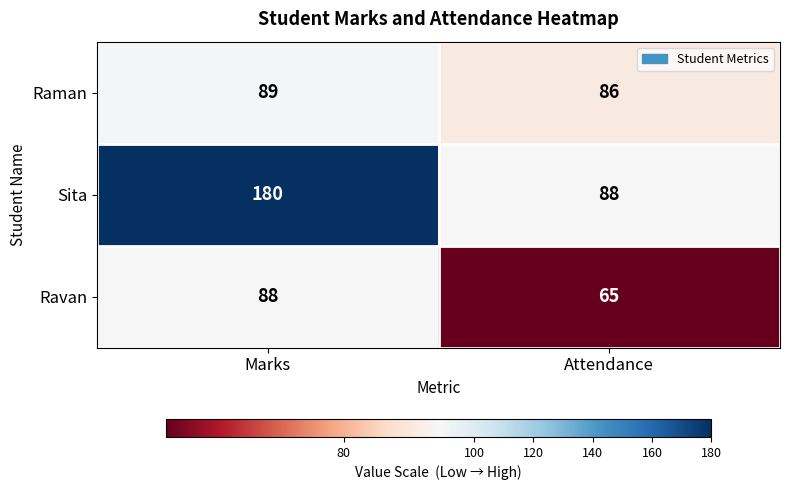

Is it true that Raman equals 89 at Marks?

True